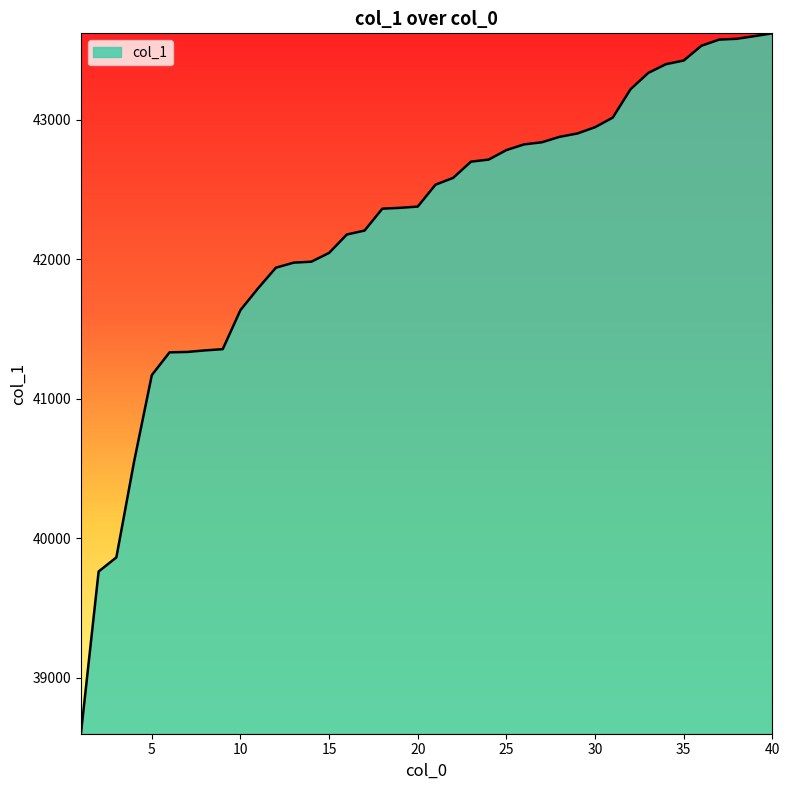

What is the difference between the maximum and minimum values?

5021